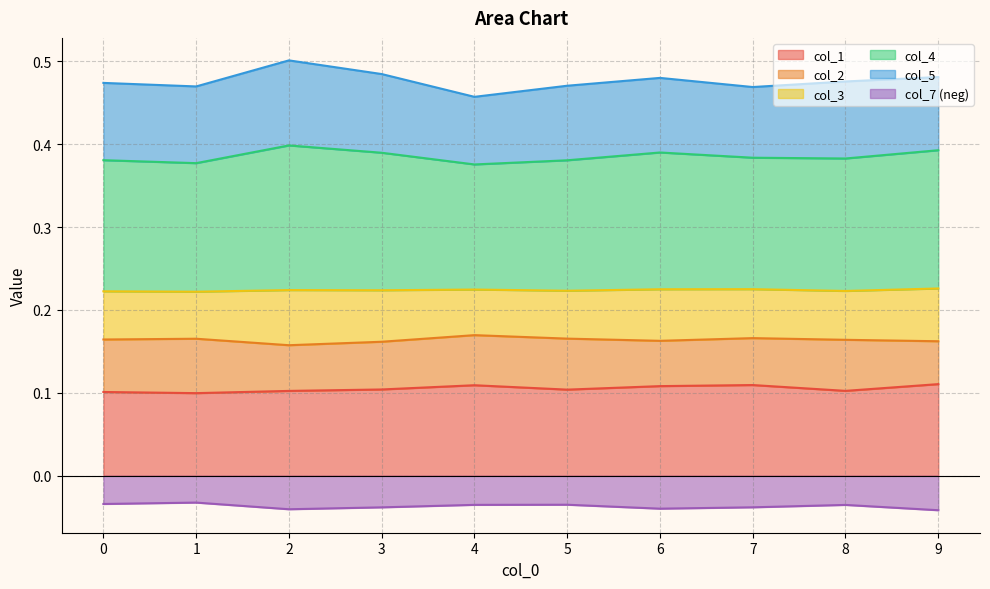

True or false: col_1 and col_7 (neg) cross at least once.

False